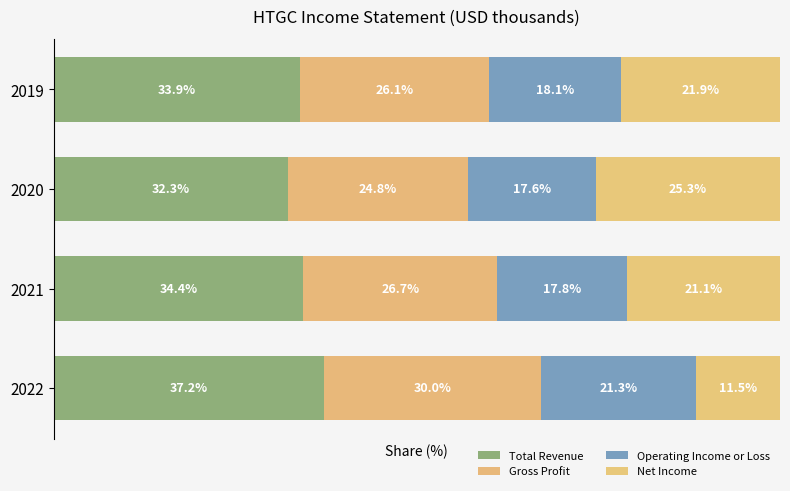

How many bars are there in total?

16